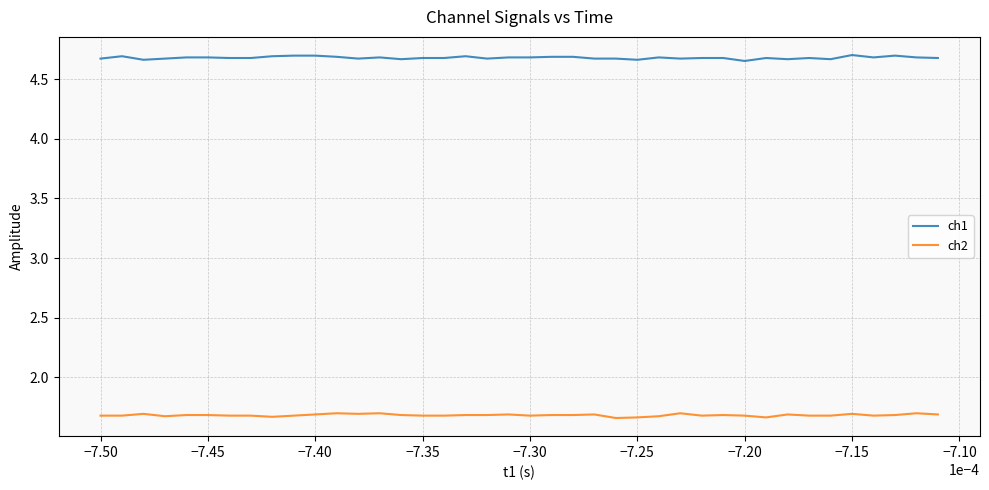

Which series has the largest total across all categories?

ch1